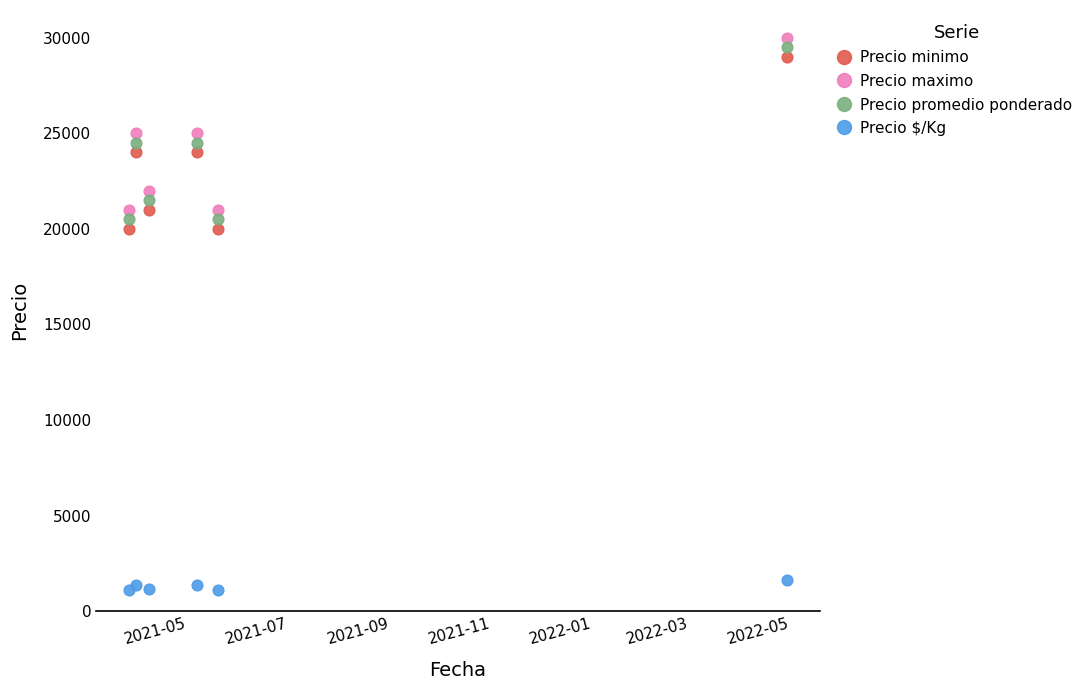

Which series contains the lowest Y value?

Precio $/Kg